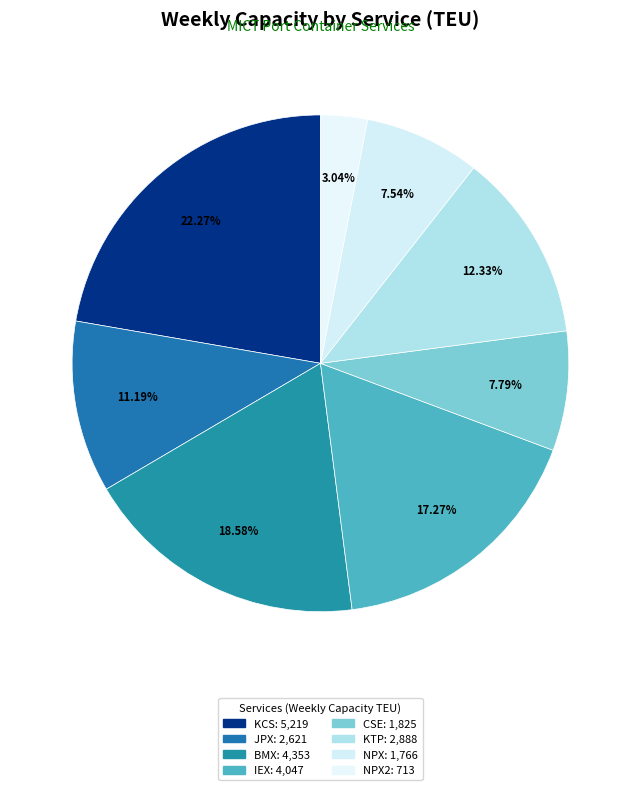

To the nearest percent, what is the average slice percentage?

12%